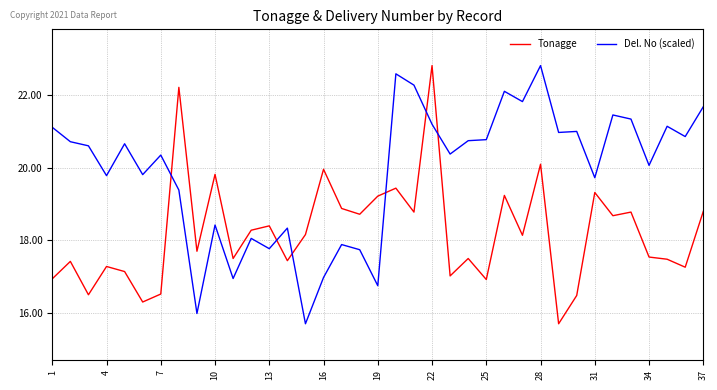

What is the smallest value displayed?

15.7